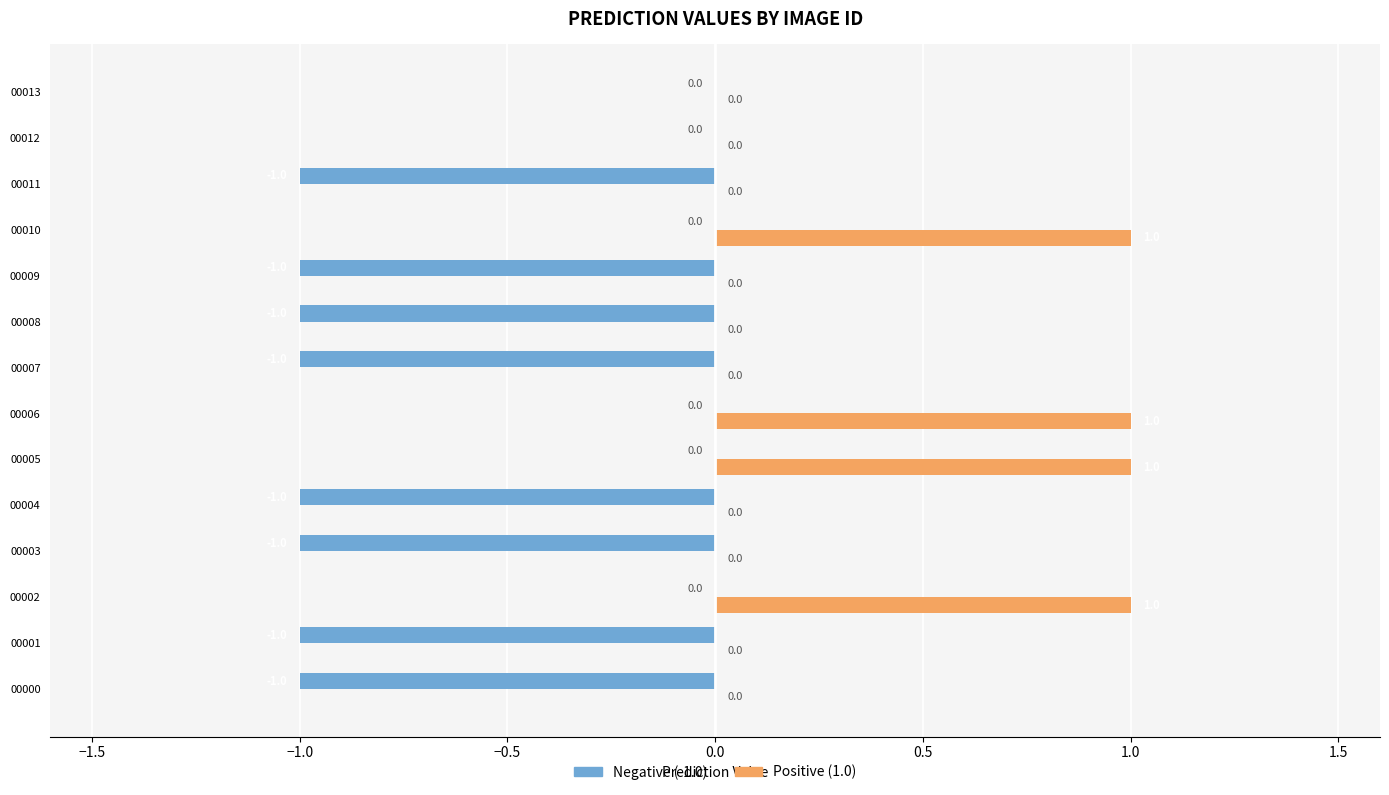

Between 00011 and 00013, which series saw the biggest shift?

Negative (-1.0)